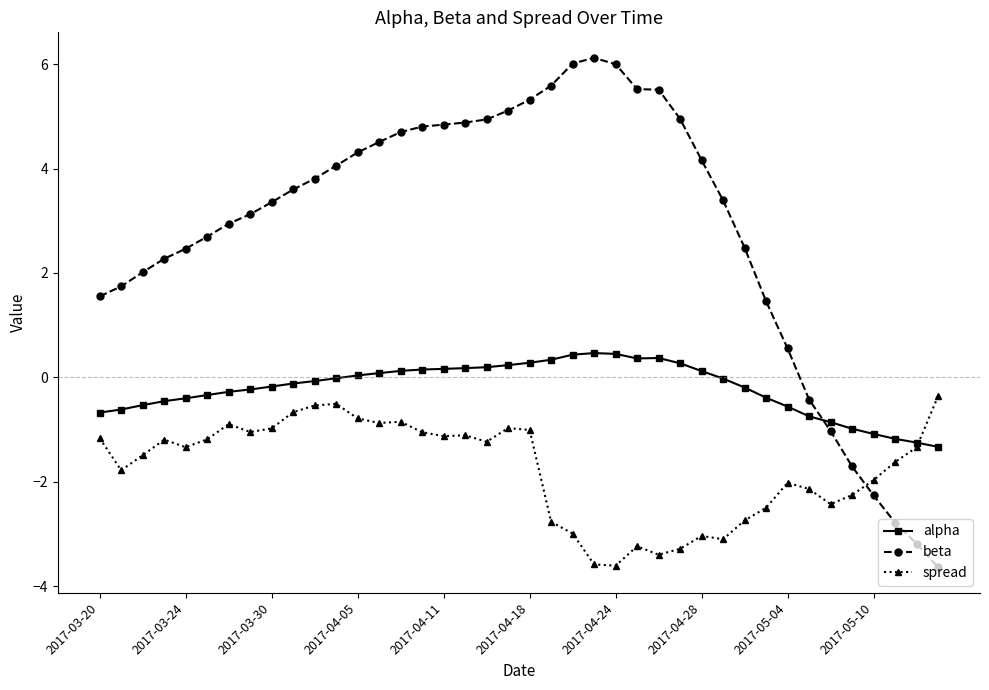

What is the difference between the second highest and second lowest values in the spread series?

3.1